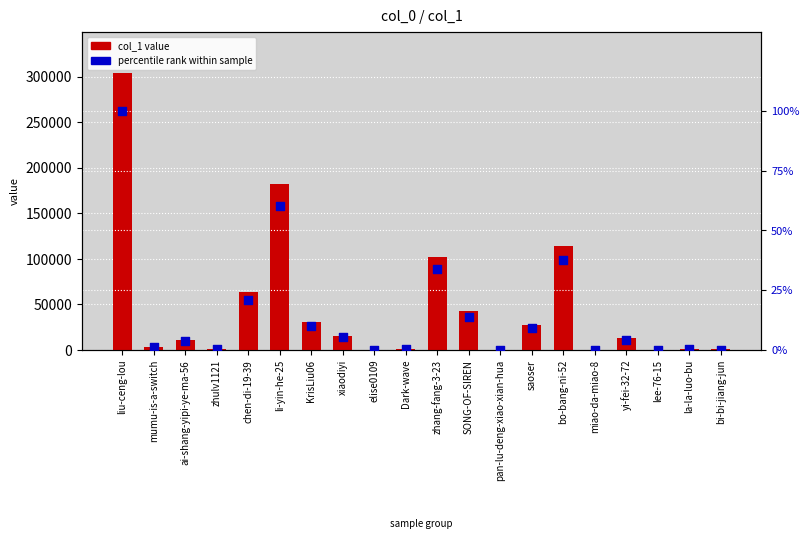

Which series contains the highest Y value?

col_1 value